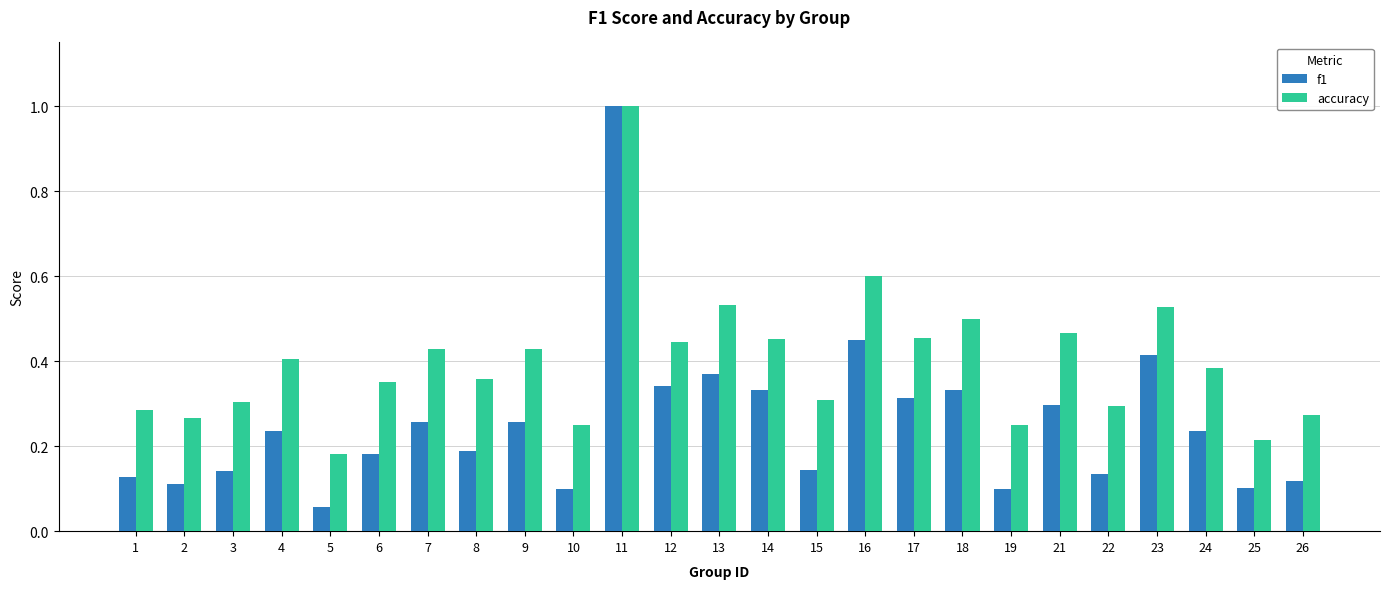

Which series changed the most between 9 and 19?

accuracy